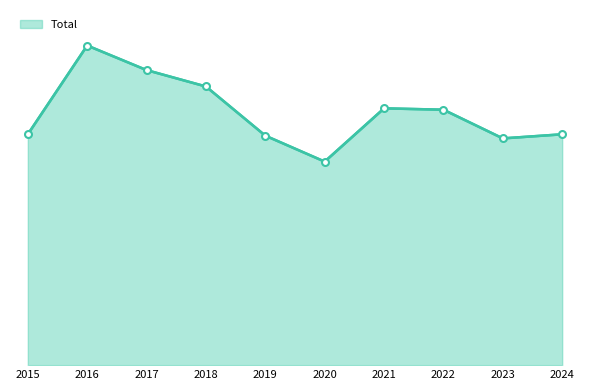

Does the chart display data point markers on the line(s)?

No